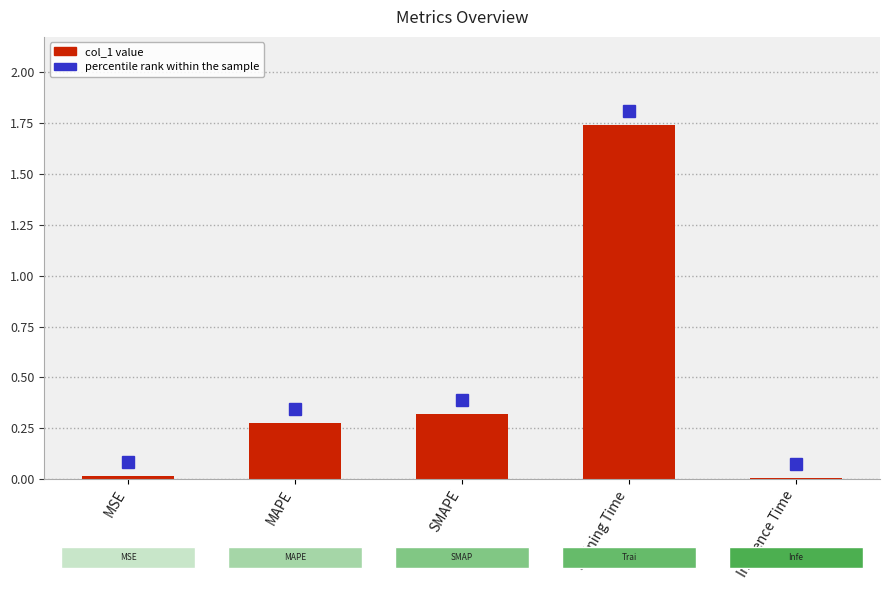

The value at Inference Time is 0.0. True or false?

True